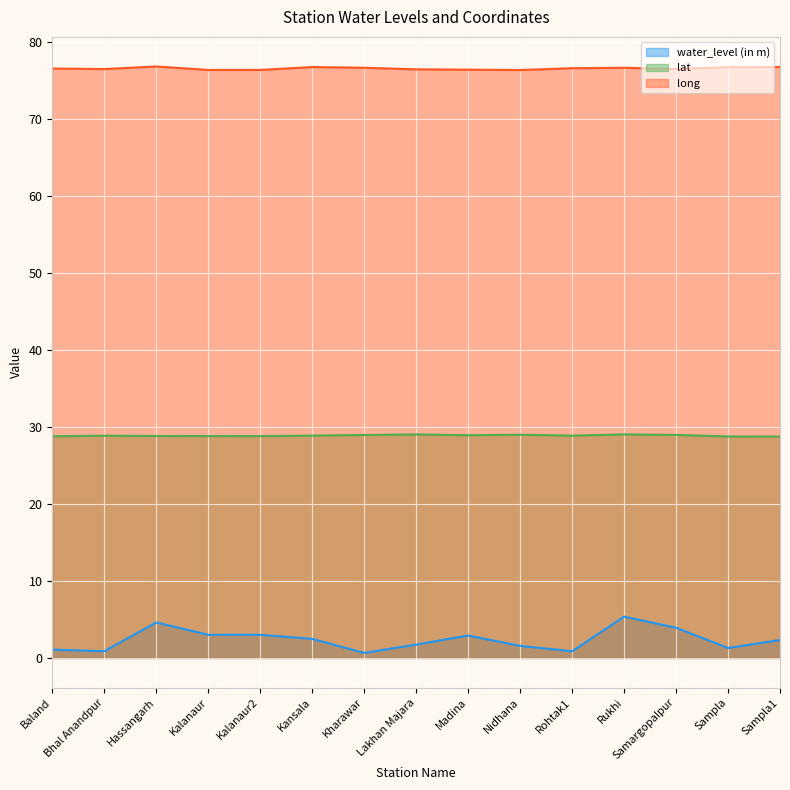

What is the difference between the maximum and second lowest values in the long series?

0.5